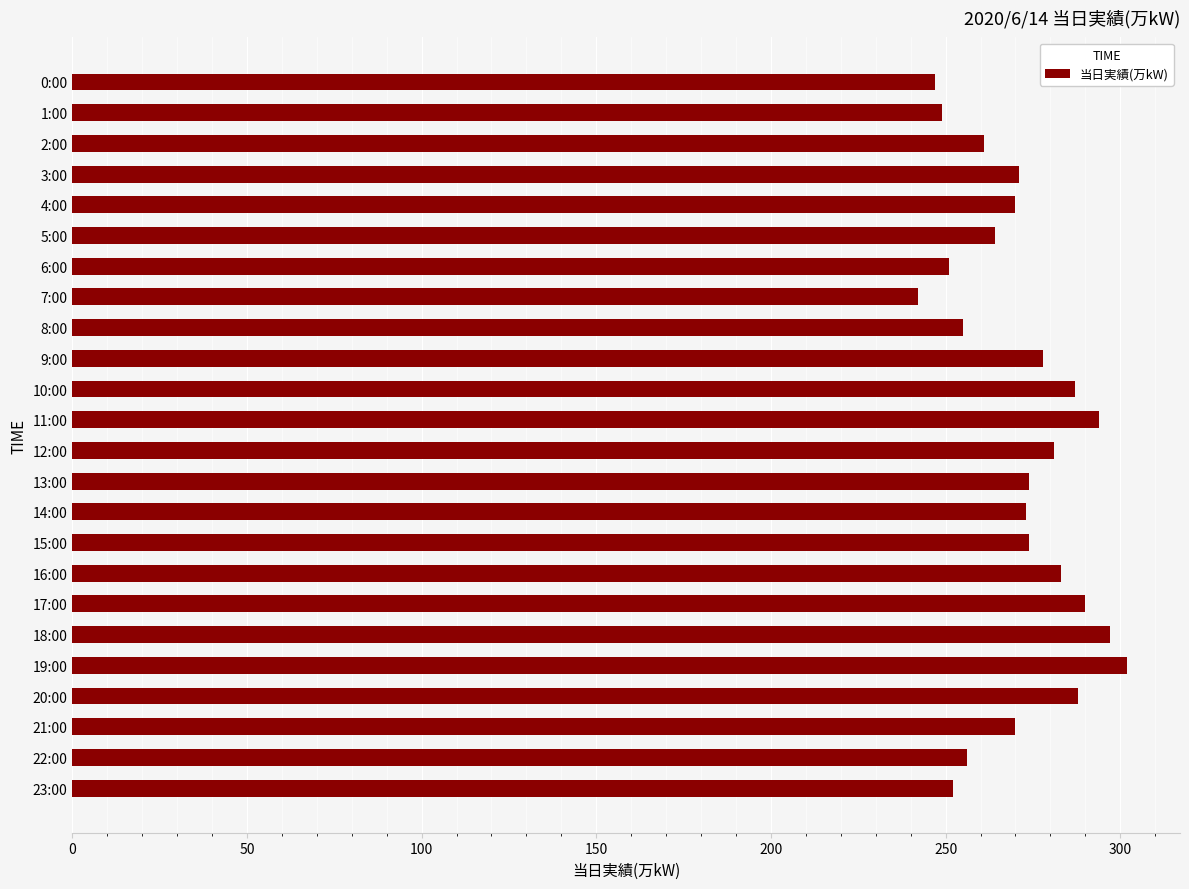

What is the difference between the maximum and minimum values?

60